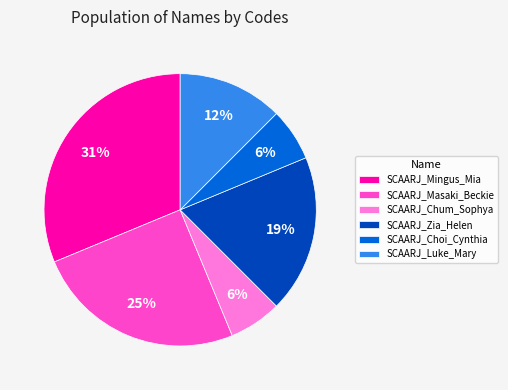

To the nearest percent, what is the combined percentage of SCAARJ_Masaki_Beckie and SCAARJ_Zia_Helen?

44%